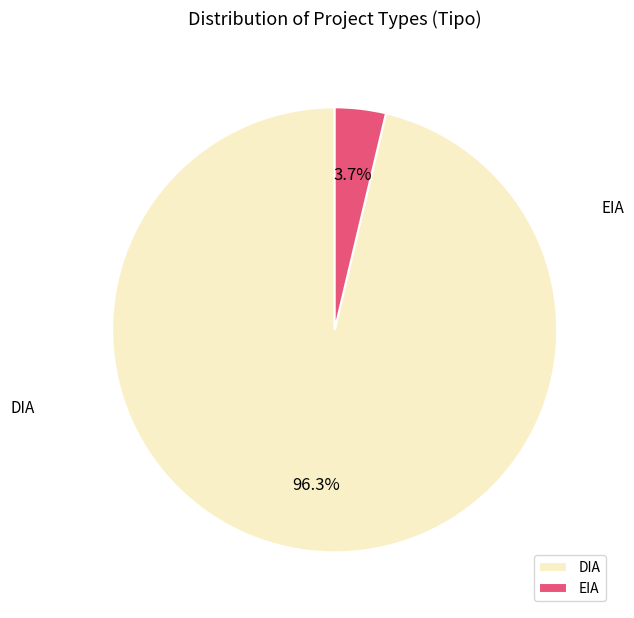

Which category has the smallest portion of the pie?

EIA